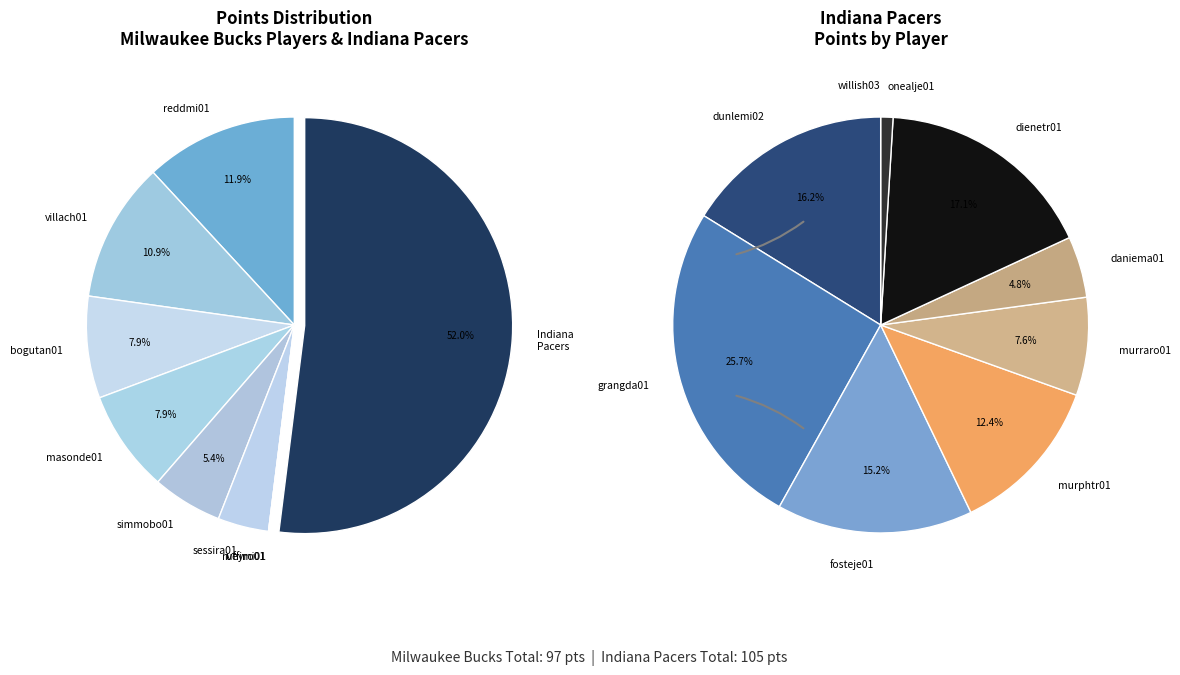

Count the number of slices in the pie.

17